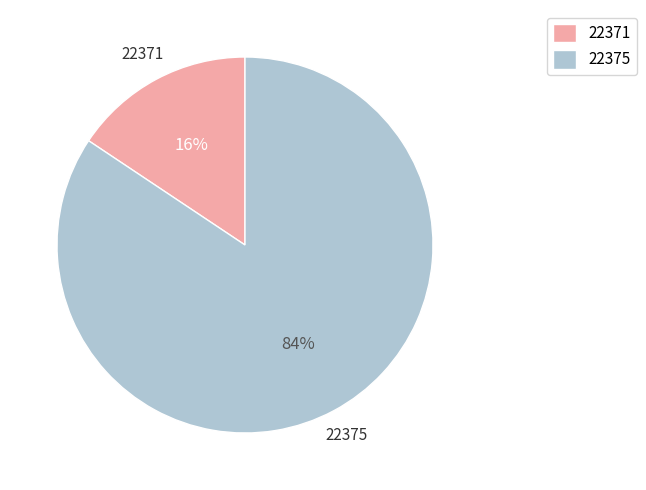

Which has a higher value, 22375 or 22371?

22375